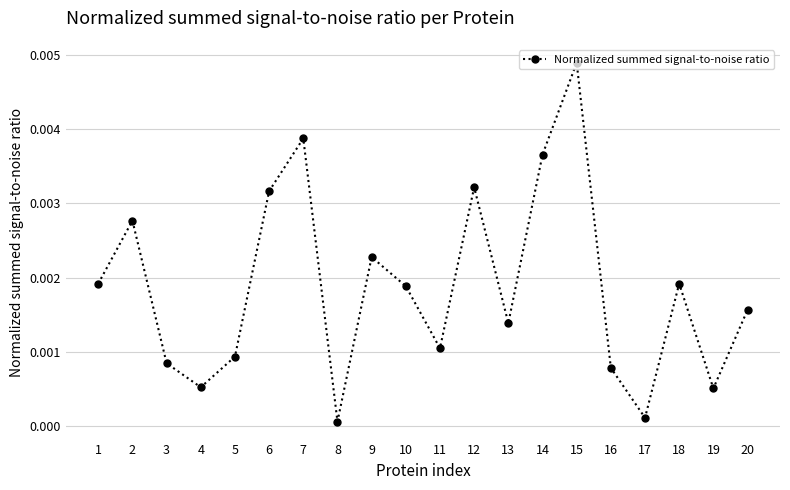

Between 19 and 8, which is larger?

19